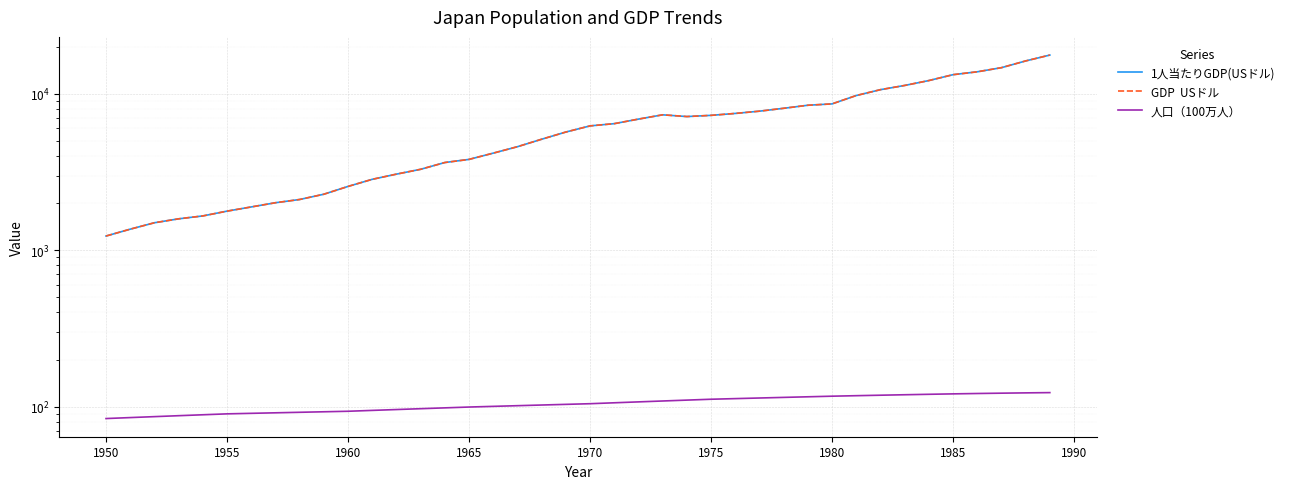

Which series has the largest total across all categories?

1人当たりGDP(USドル)